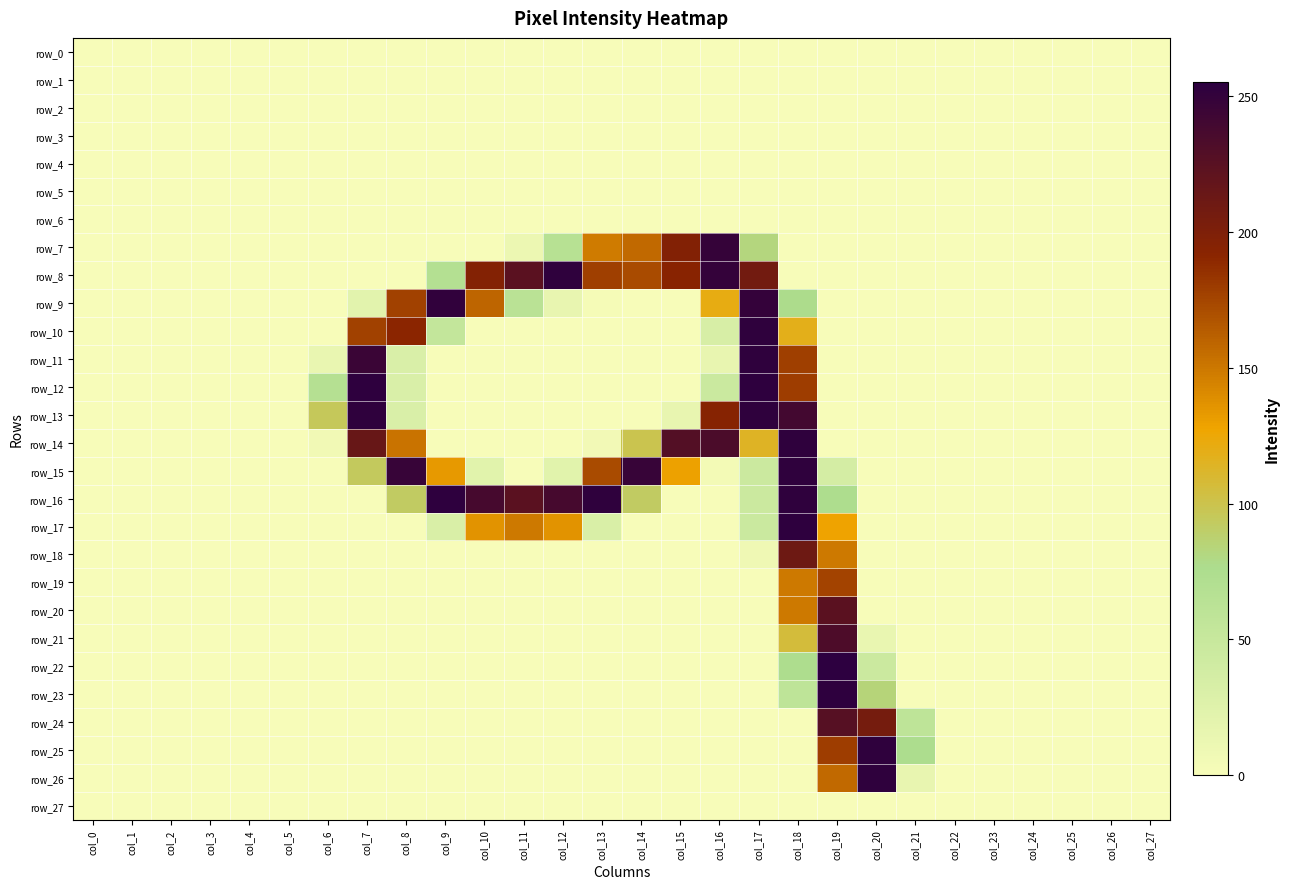

The row_13 series shows 135 at col_14. True or false?

False